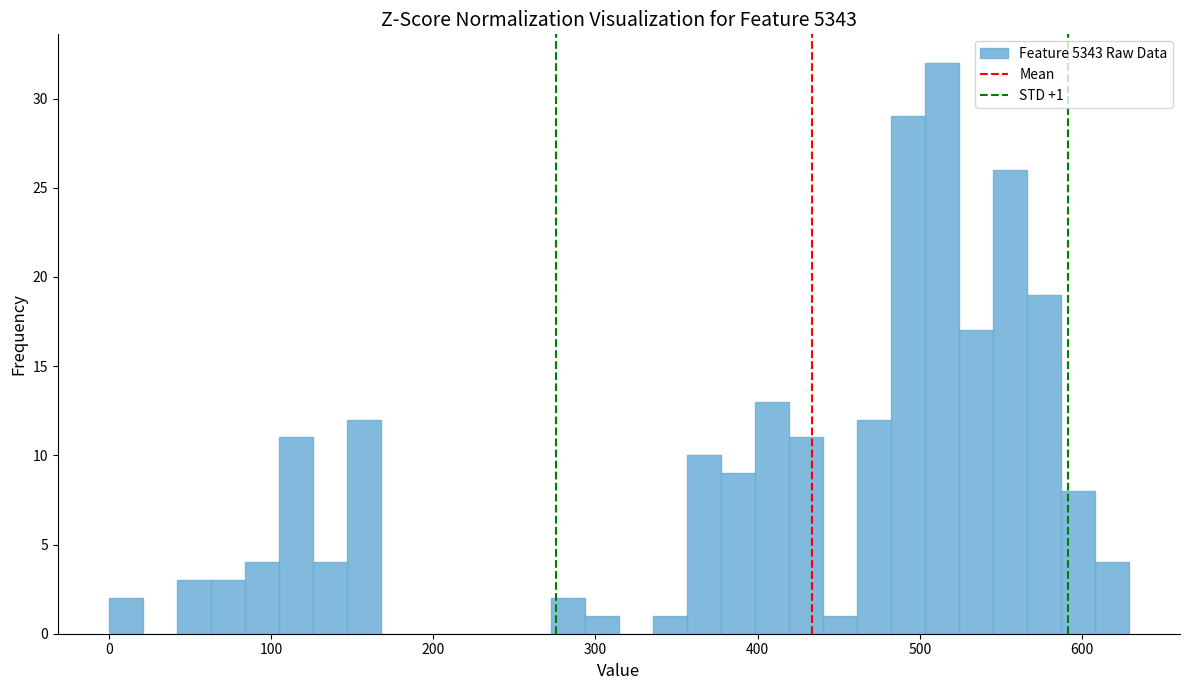

Around what value on the x-axis is the tallest bar? Give the approximate position of its centre, as read against the axis.

510